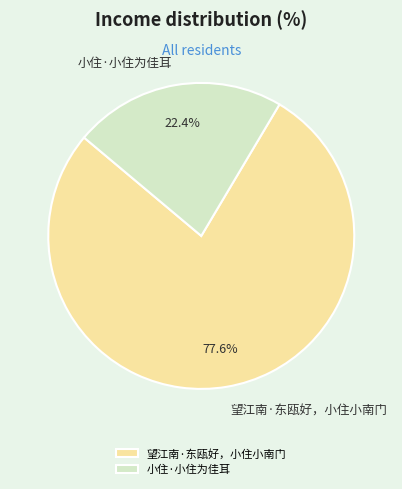

What percentage is the 望江南·东瓯好，小住小南门 slice, to the nearest percent?

78%